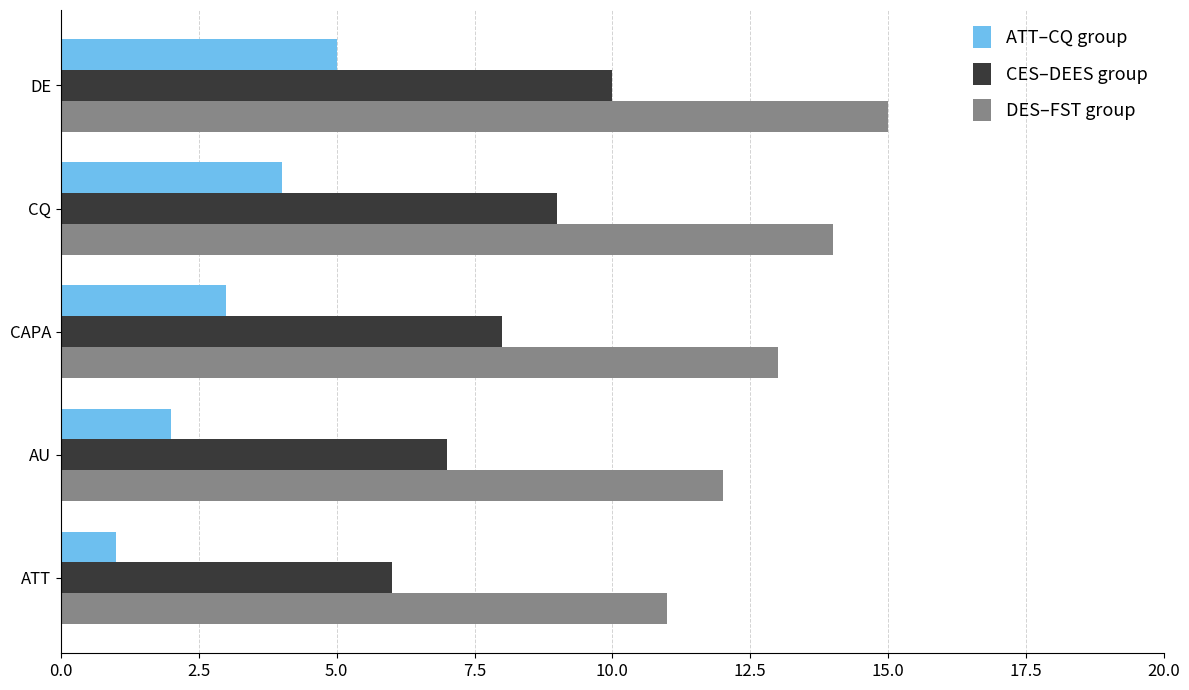

Read the CES–DEES group value at CAPA.

8